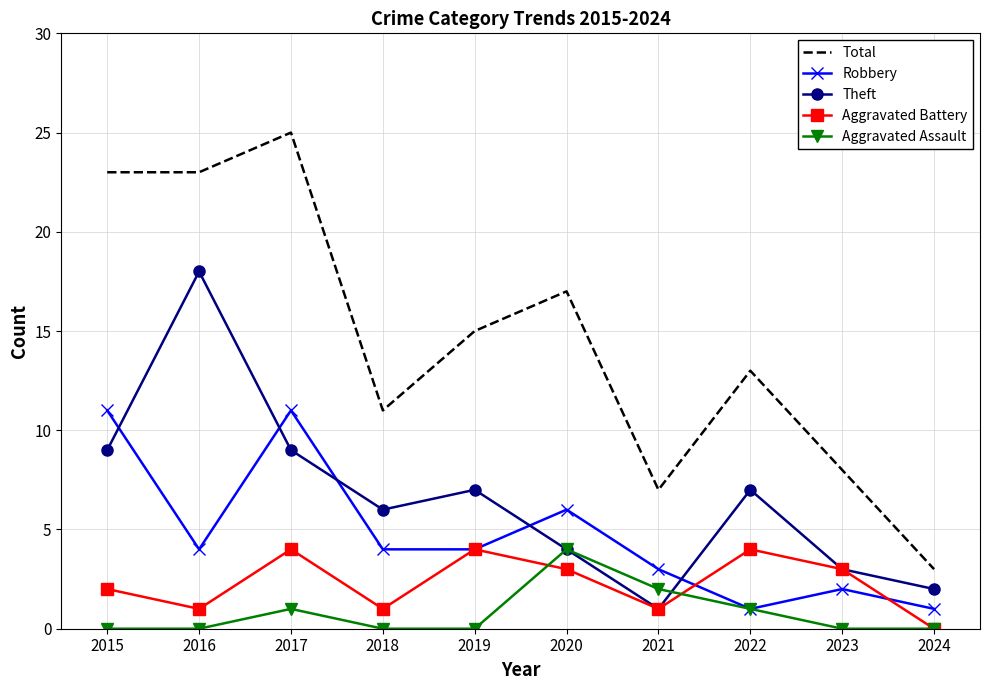

Reading left to right, extract all data points from this chart.

Total: 23	23	25	11	15	17	7	13	8	3
Robbery: 11	4	11	4	4	6	3	1	2	1
Theft: 9	18	9	6	7	4	1	7	3	2
Aggravated Battery: 2	1	4	1	4	3	1	4	3	0
Aggravated Assault: 0	0	1	0	0	4	2	1	0	0